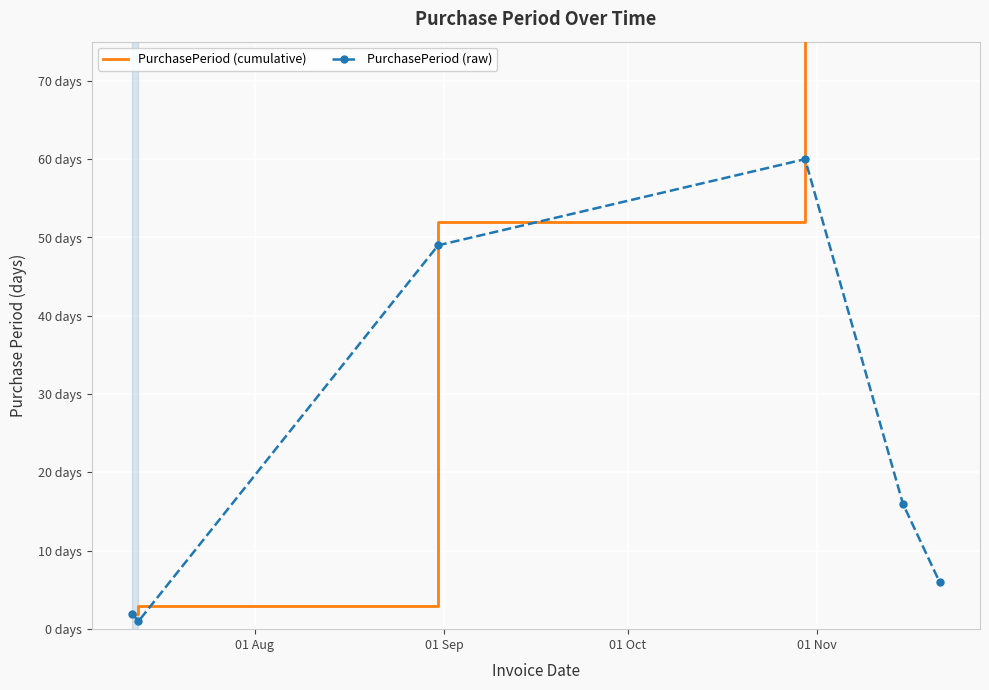

The value of PurchasePeriod (cumulative) at 01 Nov is 112. True or false?

True